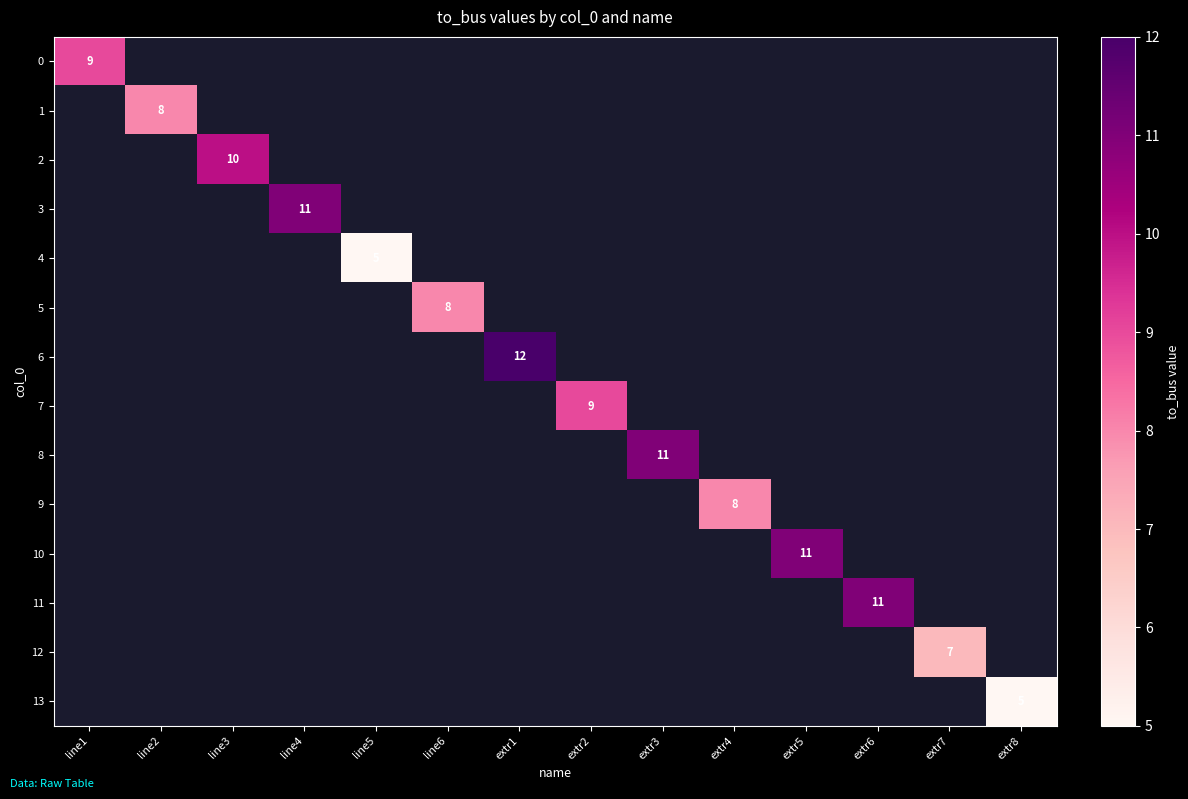

How many positive values does the 5 series have?

1